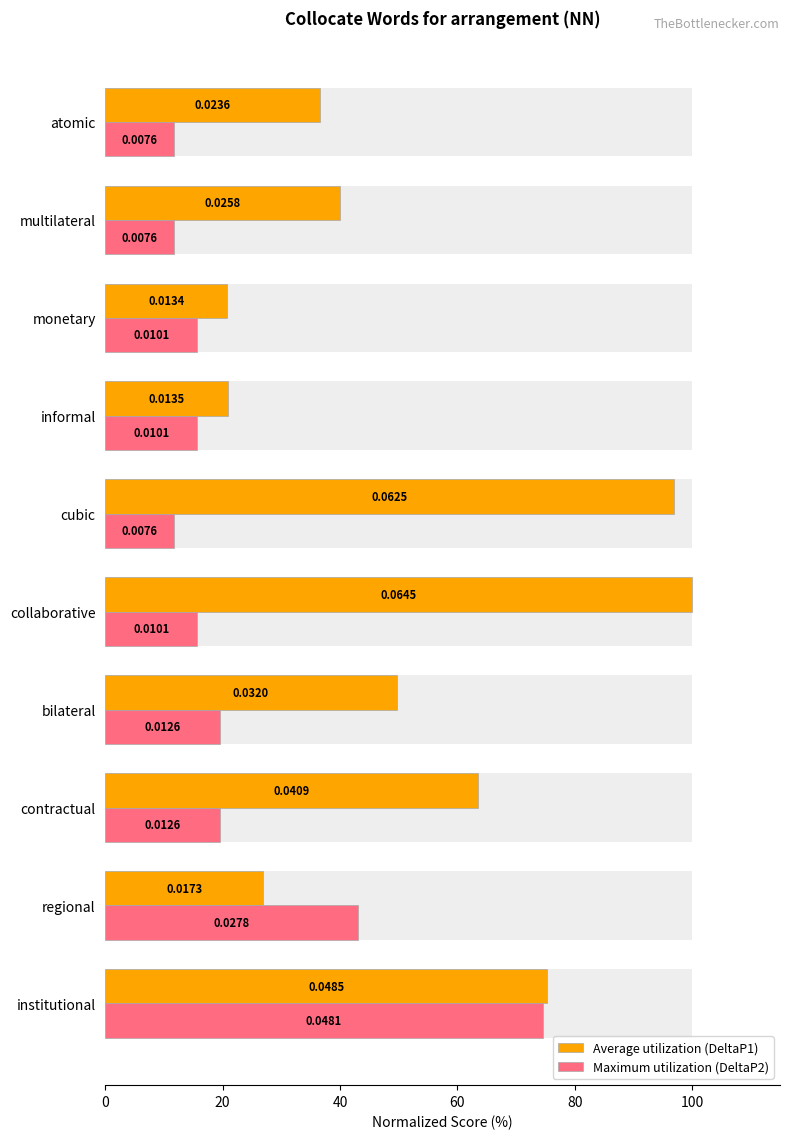

What is the value of the Maximum utilization (DeltaP2) bar at the 6th from the left?

11.8